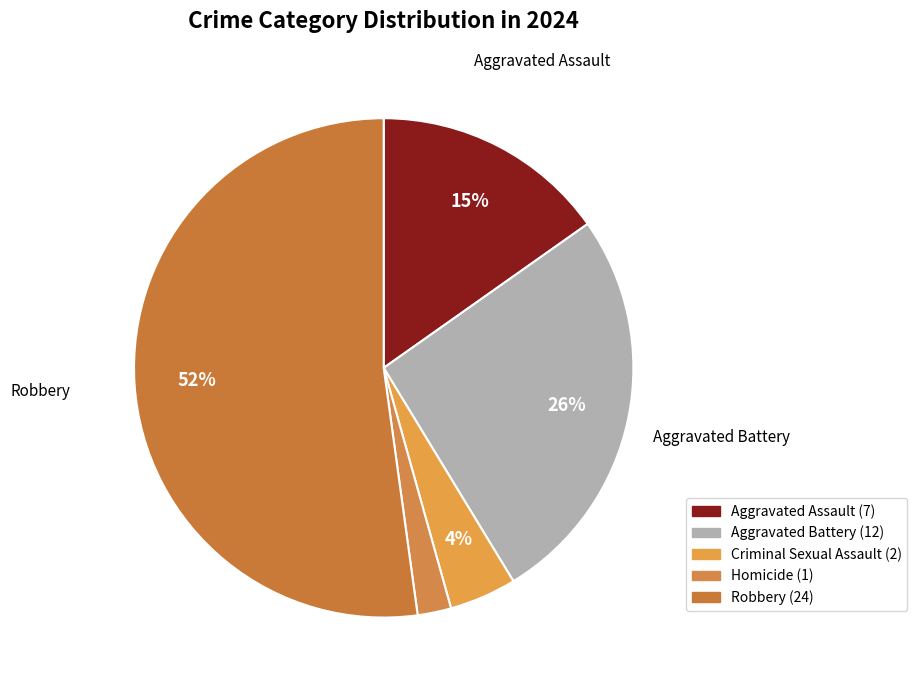

What is the smallest slice in the pie chart?

Homicide